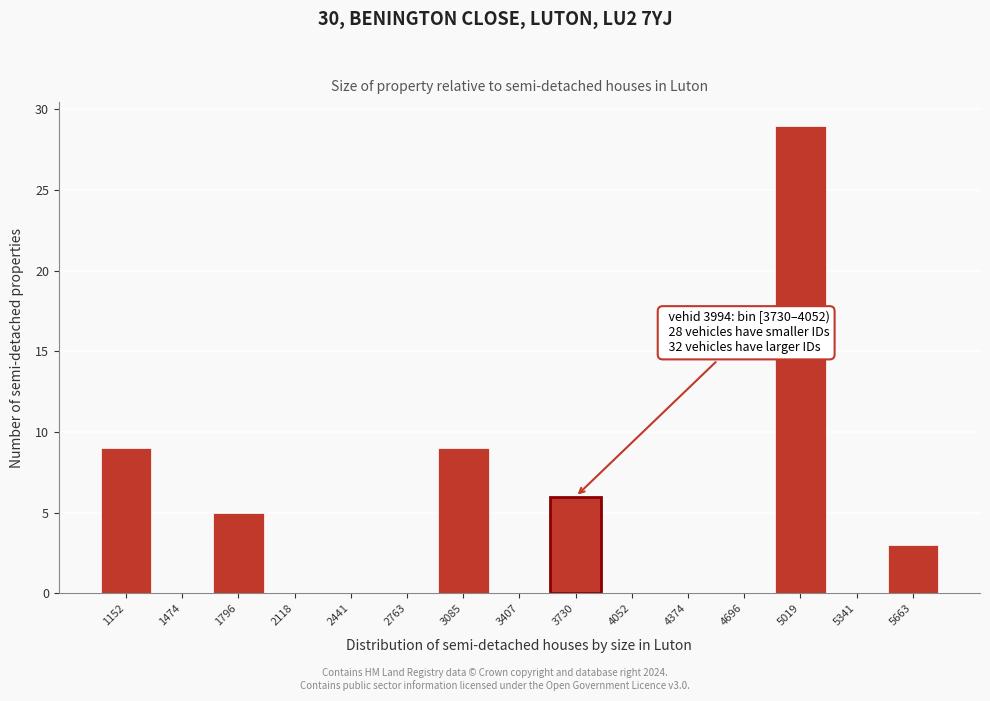

Reading left to right, extract all data points from this chart.

1152=9	1474=0	1796=5	2118=0	2441=0	2763=0	3085=9	3407=0	3730=6	4052=0	4374=0	4696=0	5019=29	5341=0	5663=3